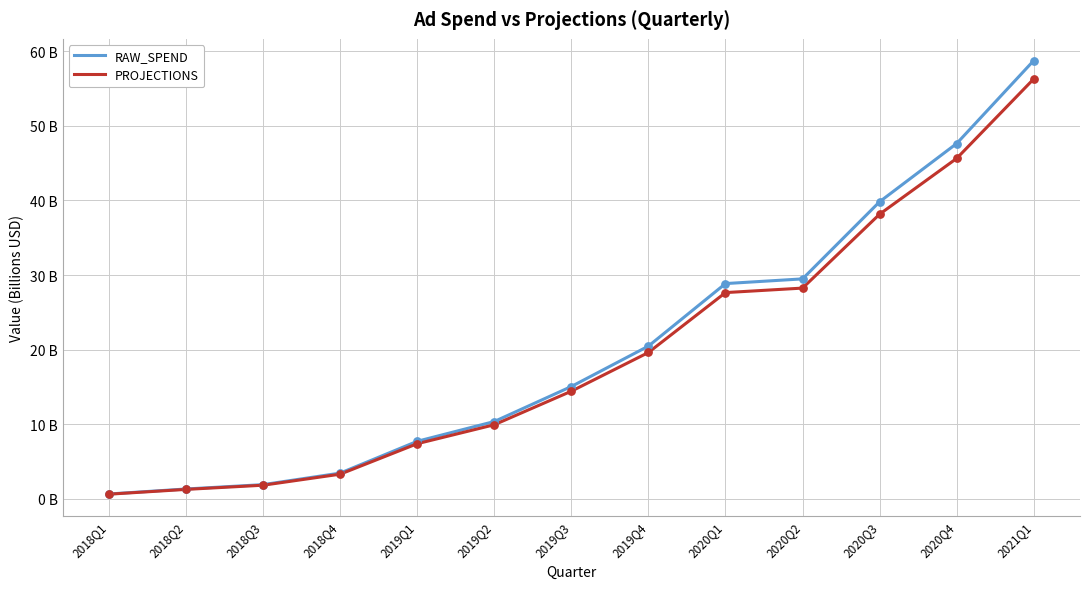

What are all the series names shown in the legend?

RAW_SPEND, PROJECTIONS